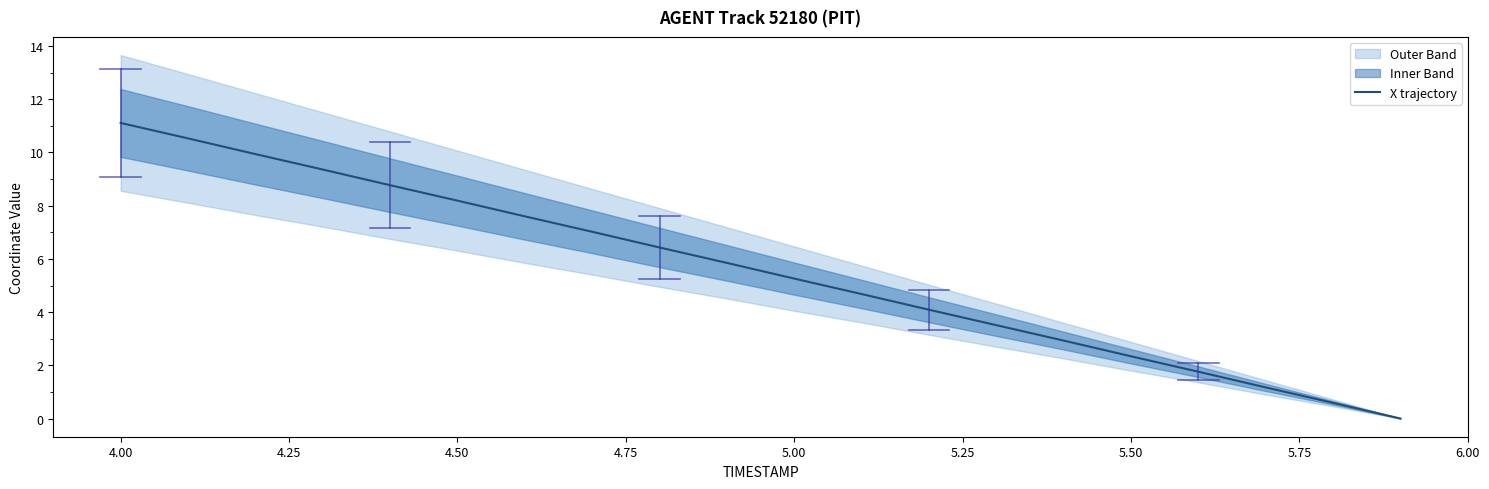

The X trajectory series shows 2.3 at 5.50. True or false?

True